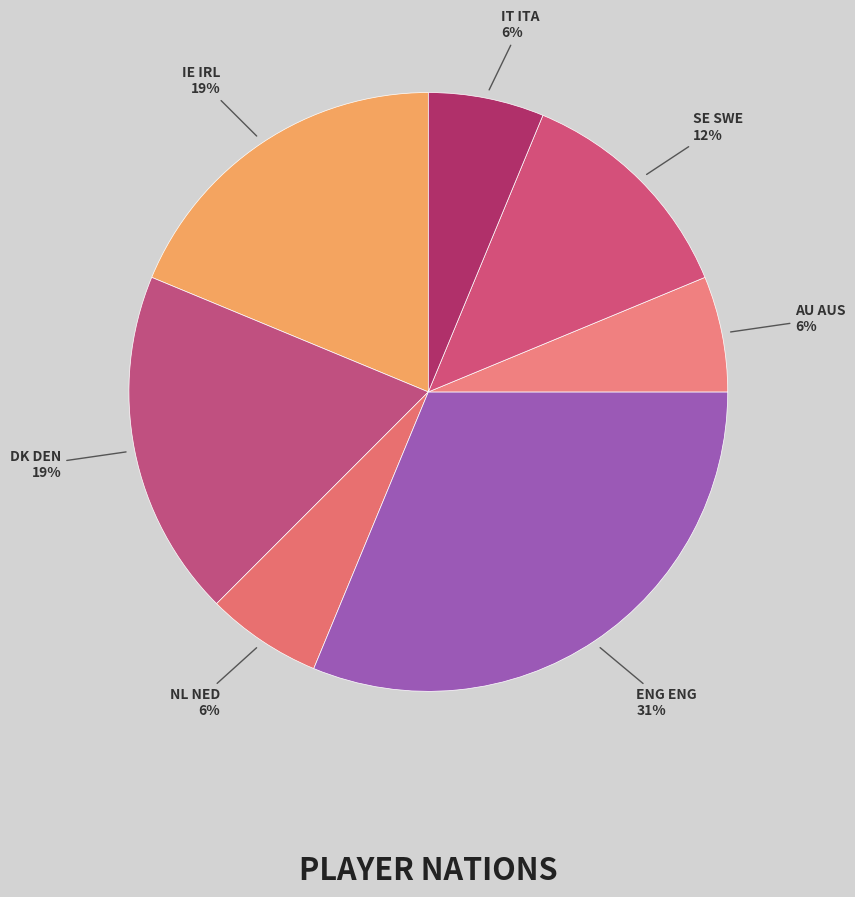

To the nearest percent, what is the difference between the largest and smallest slice percentages?

25%